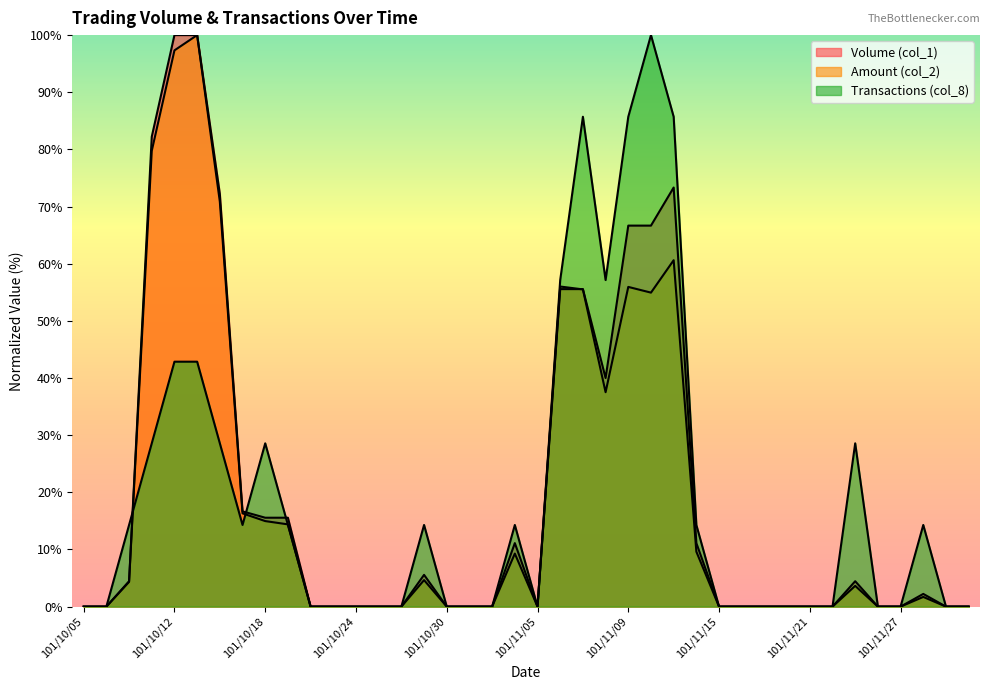

What is the label of the 6th point from the right?

101/11/23